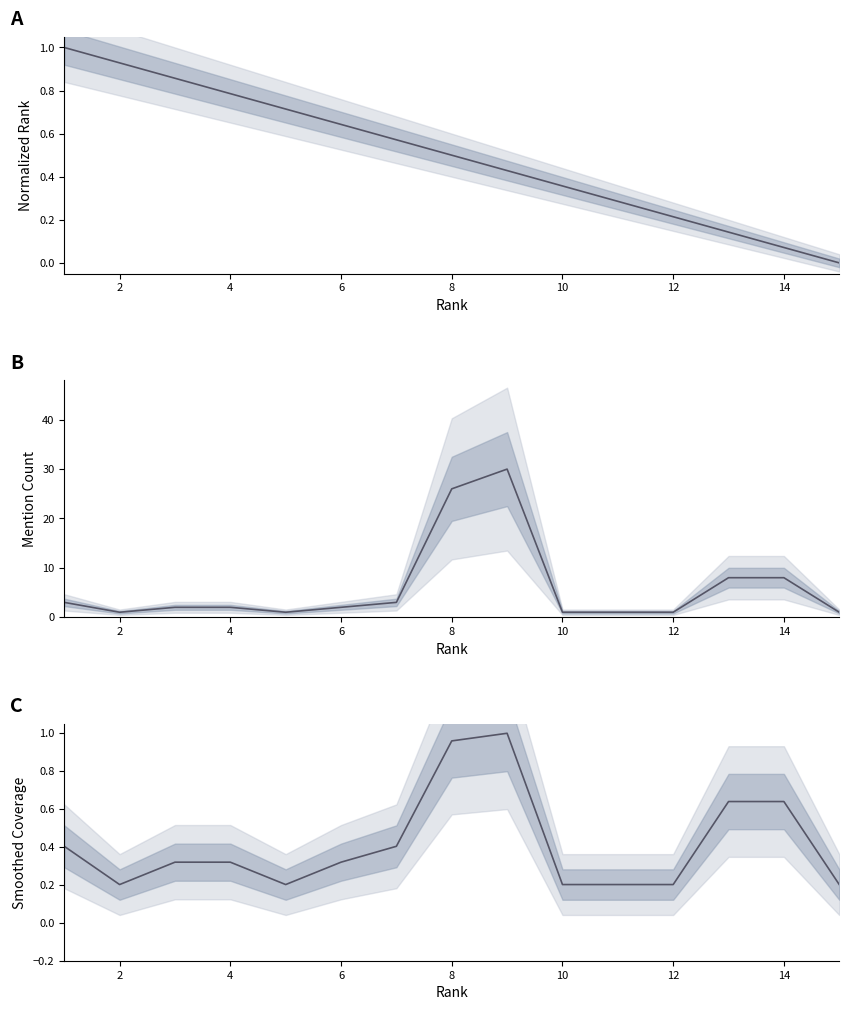

Reading right to left, list all the values displayed in this chart.

Normalized Rank: 0.0	0.1	0.1	0.2	0.3	0.4	0.4	0.5	0.6	0.6	0.7	0.8	0.9	0.9	1.0
Mention Count: 1.0	8.0	8.0	1.0	1.0	1.0	30.0	26.0	3.0	2.0	1.0	2.0	2.0	1.0	3.0
Smoothed Coverage: 0.2	0.6	0.6	0.2	0.2	0.2	1.0	1.0	0.4	0.3	0.2	0.3	0.3	0.2	0.4